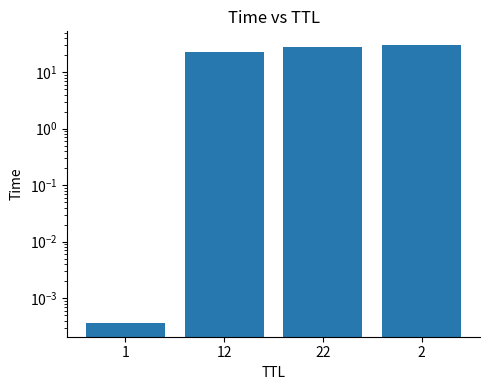

What is the sum of all values?

81.3